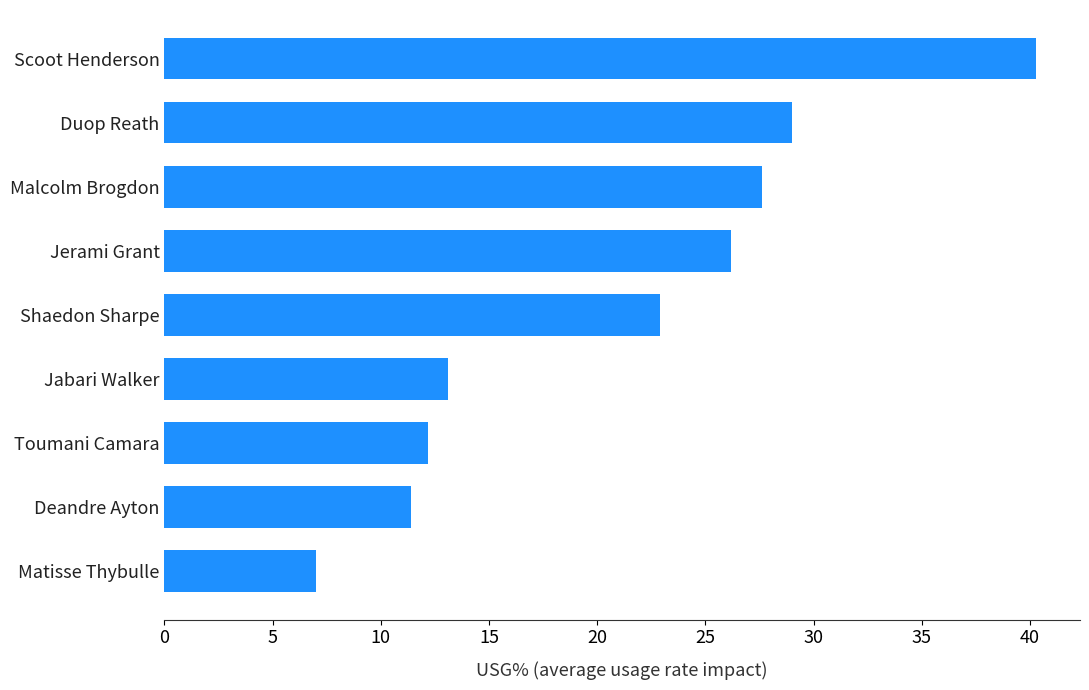

The chart shows a value of 11.1 at Duop Reath. True or false?

False